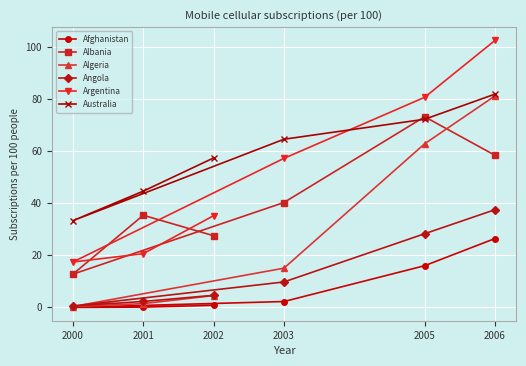

Which series changed the most between 2002 and 2005?

Algeria